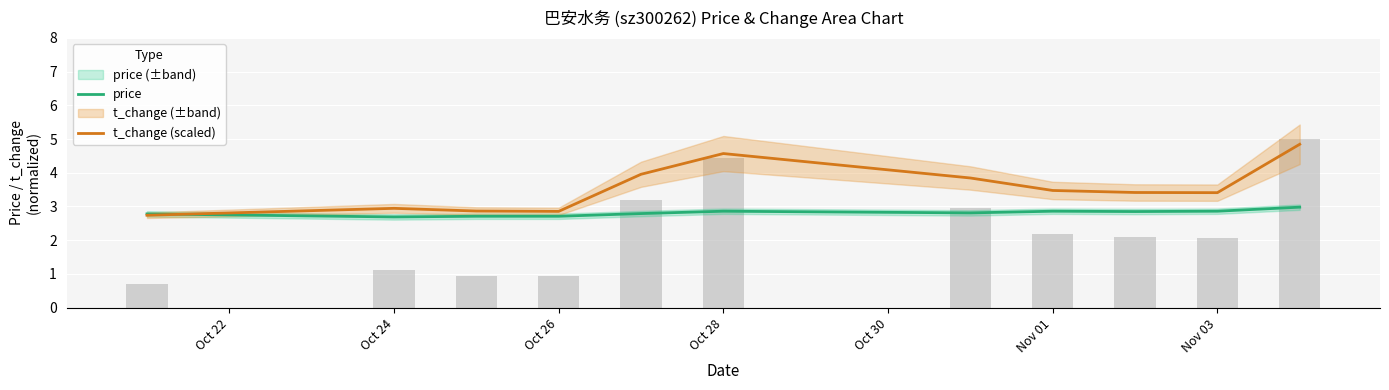

True or false: price has a value of 1.3 at Oct 26.

False